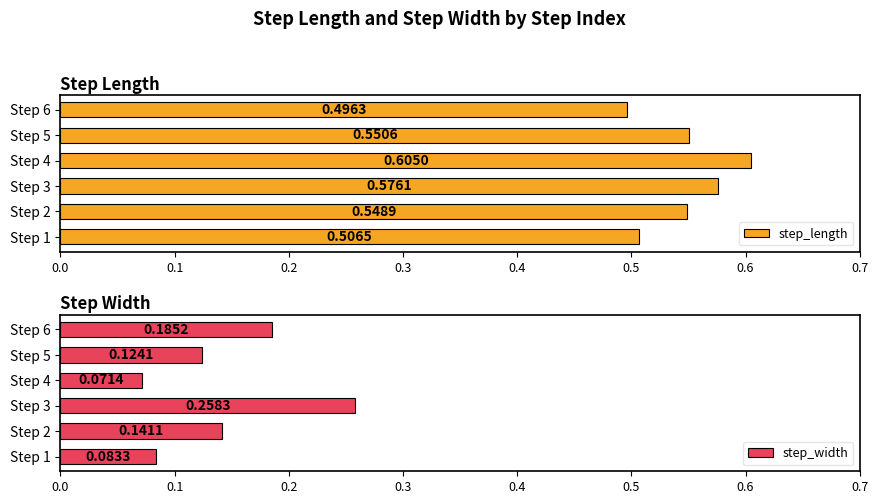

List the labels in order of step_length value, smallest first.

Step 6, Step 1, Step 2, Step 5, Step 3, Step 4